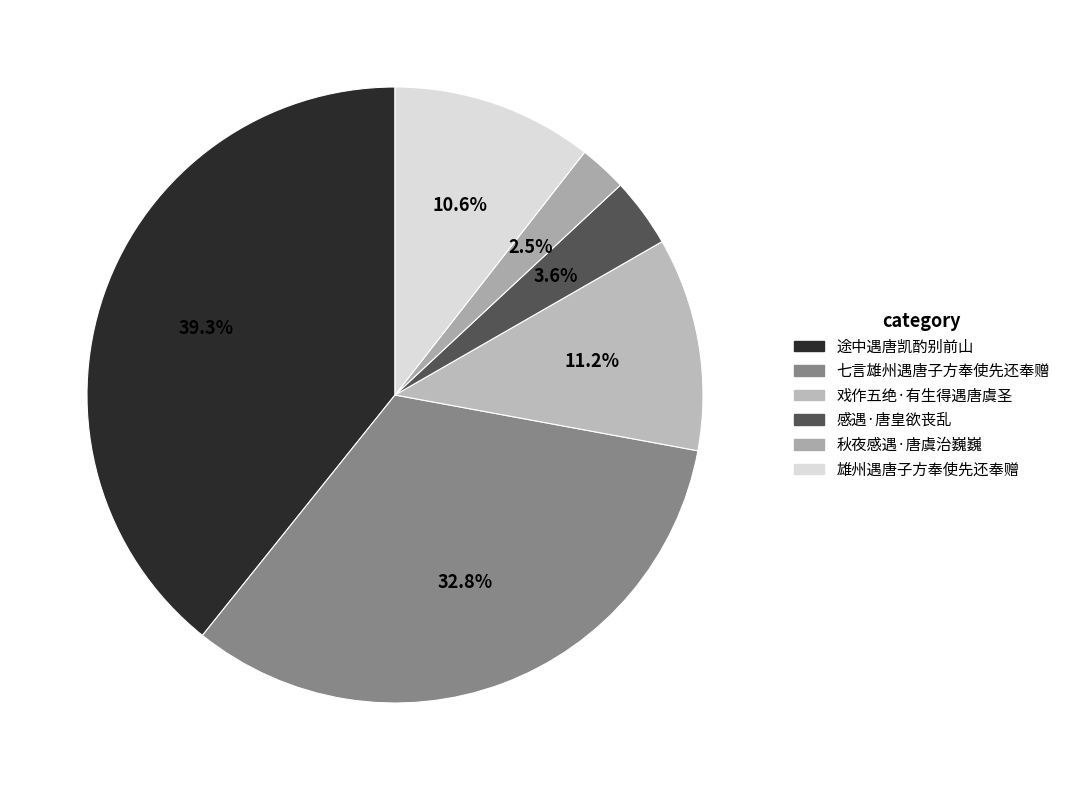

How many segments does this pie chart have?

6